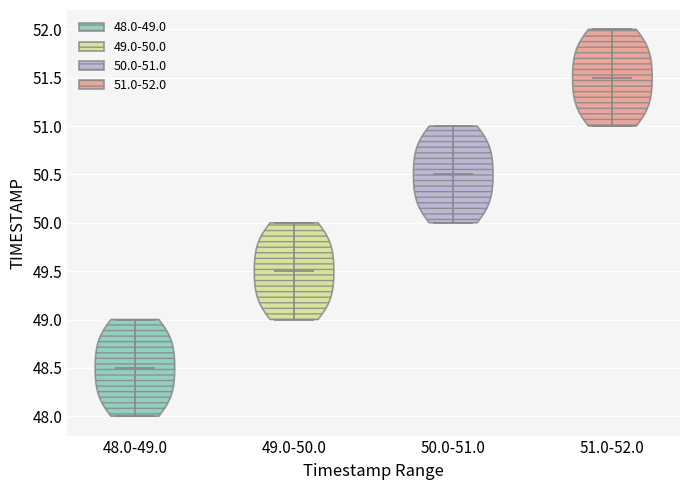

What is the highest point the violin for 50.0-51.0 reaches on the y-axis? The values are not printed on the chart, so give them approximately, as read against the axis.

51.0